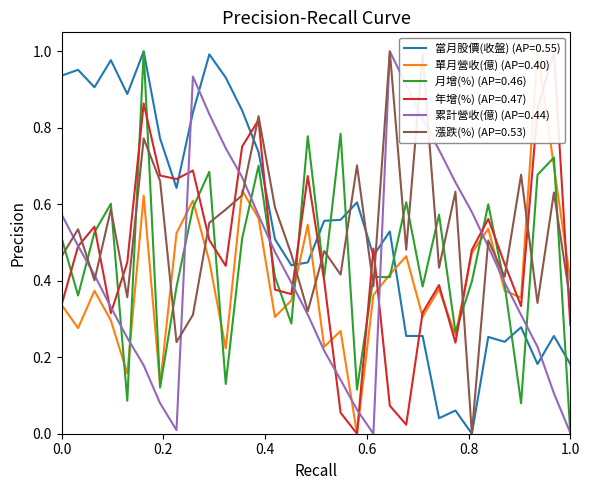

Which series has the widest spread of values?

當月股價(收盤)